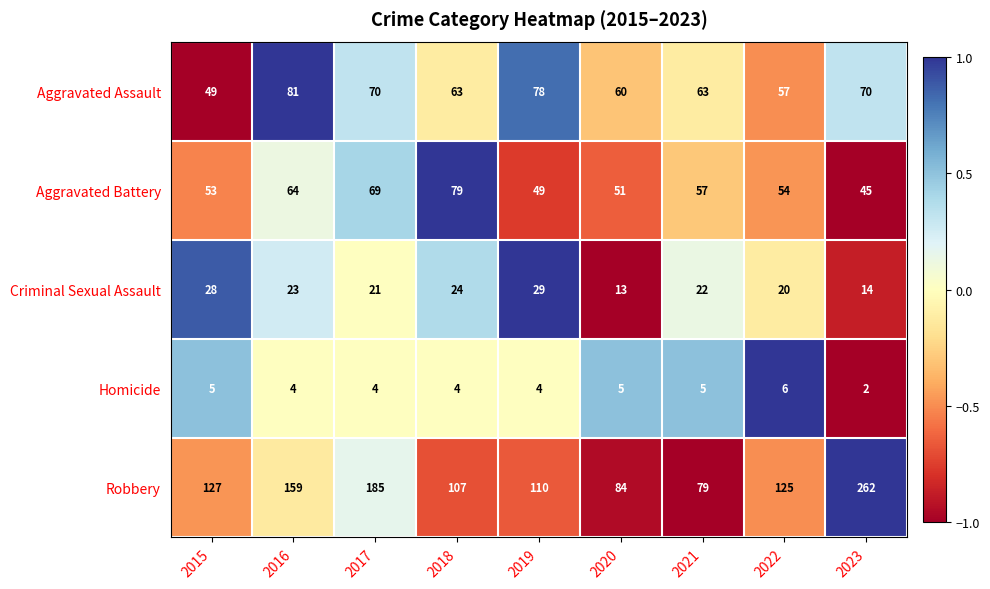

The Criminal Sexual Assault series shows 35 at 2022. True or false?

False